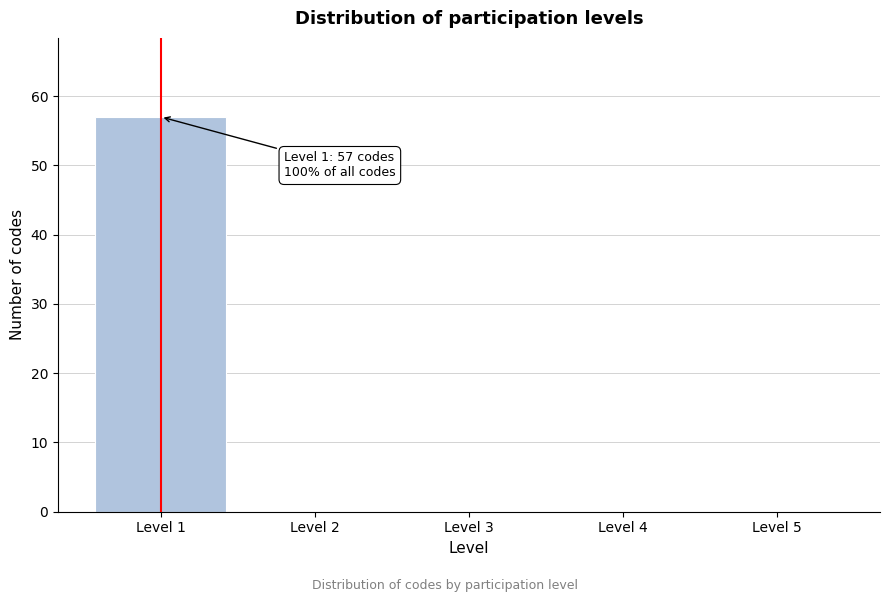

Is it true that the value at Level 3 is -32?

False